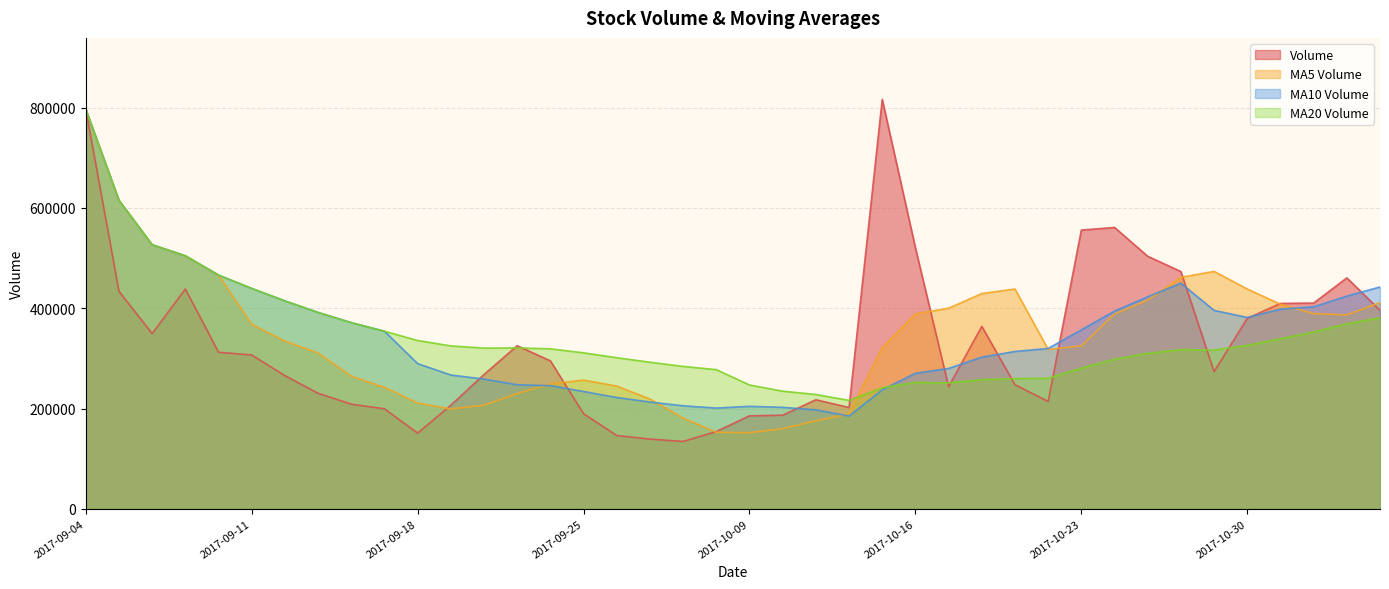

At which category is the sum across all series the highest?

2017-09-04